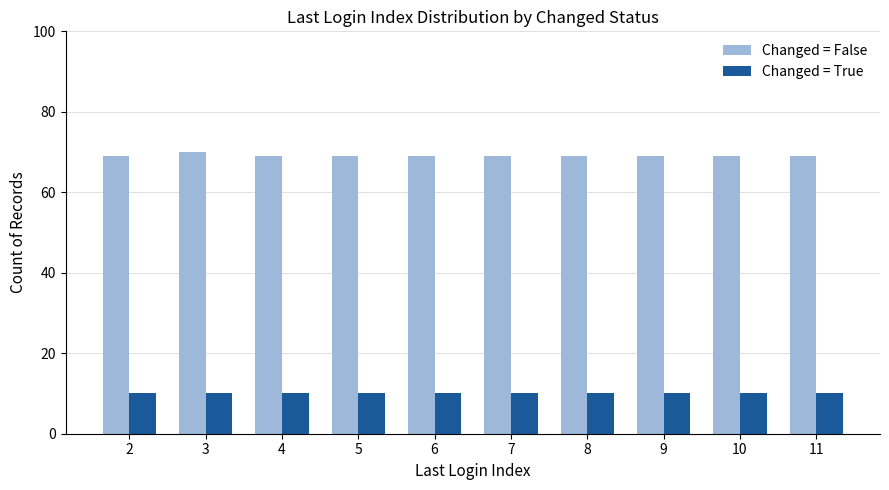

Which series has the largest total across all categories?

Changed = False